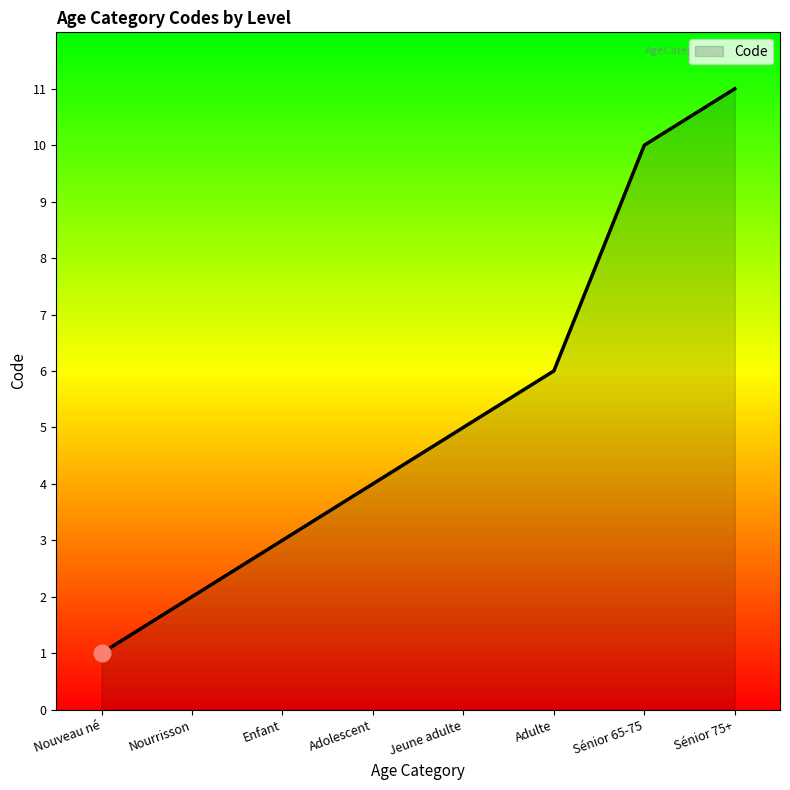

Between Jeune adulte and Sénior 65-75, which is larger?

Sénior 65-75